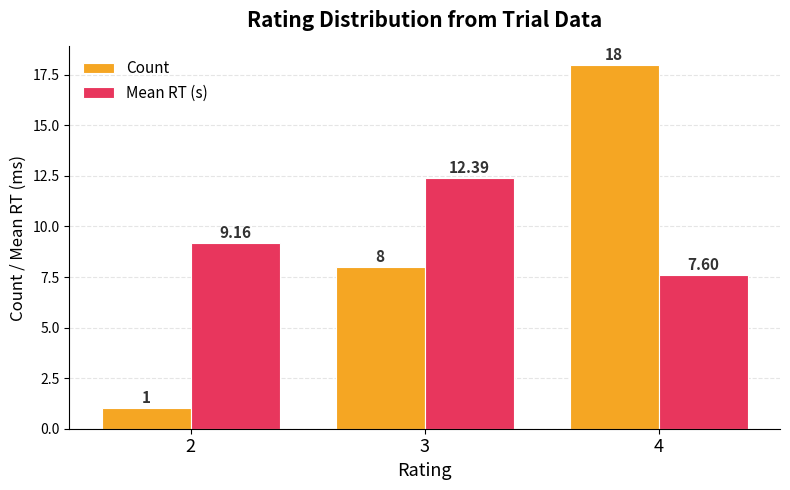

True or false: Mean RT (s) has a value of 12.4 at 3.

True